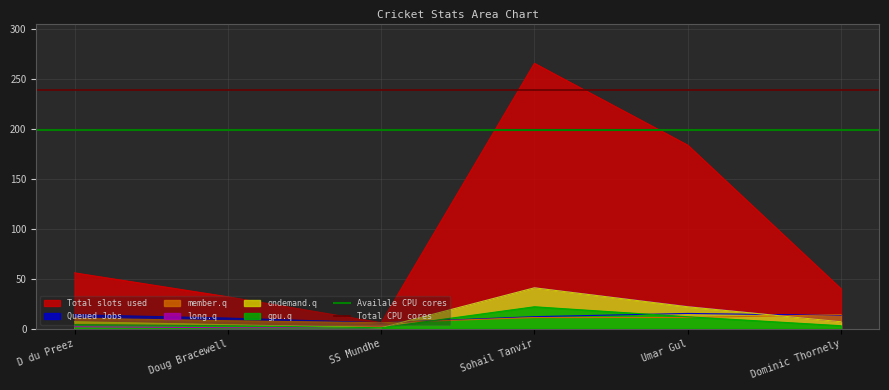

What is the average value of the Availale CPU cores series?

199.5